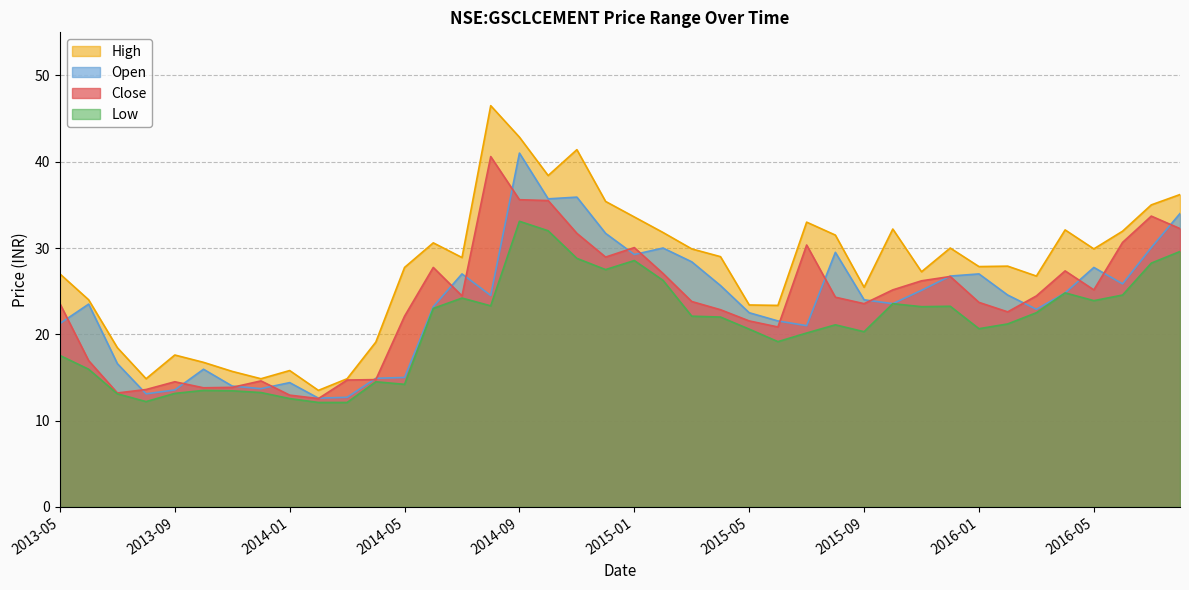

True or false: low has more than 0 interior local peaks.

True